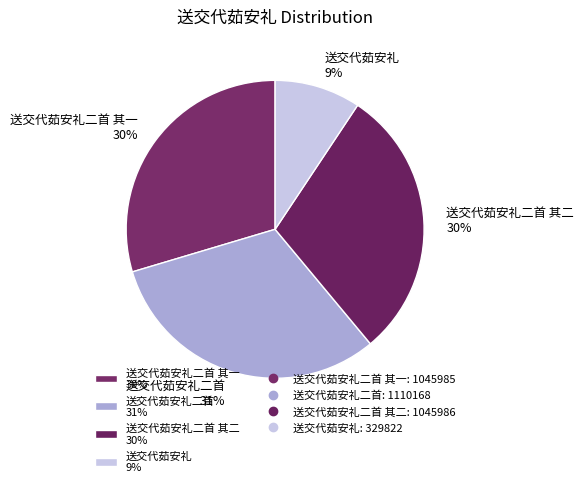

Is the sum of 送交代茹安礼二首 31% and 送交代茹安礼 9% greater than half?

No